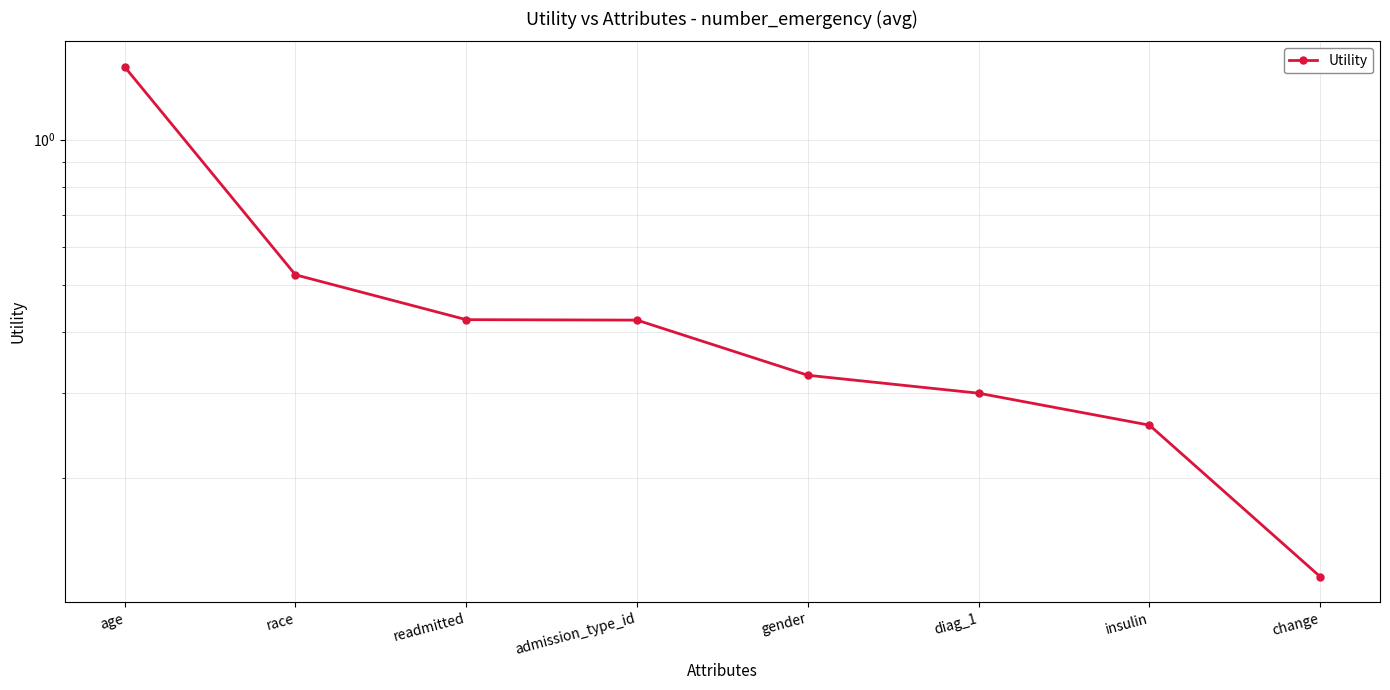

Reading left to right, what are all the values shown in this chart?

1.4	0.5	0.4	0.4	0.3	0.3	0.3	0.1